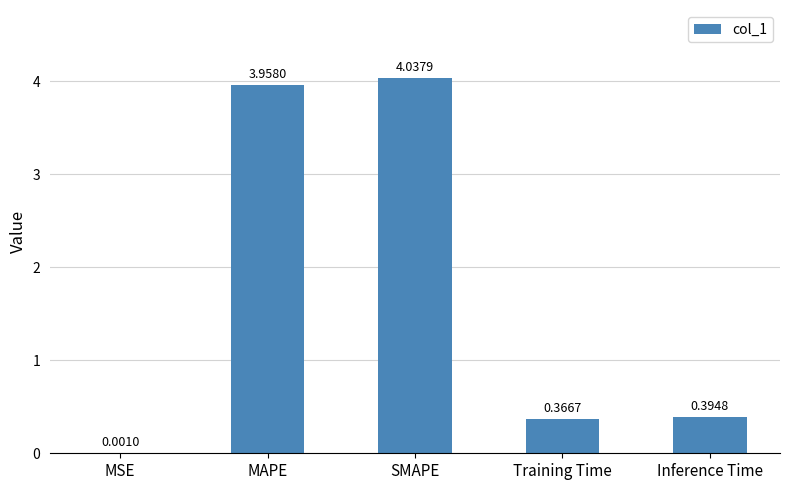

What is the change in value from MAPE to Training Time?

-3.6